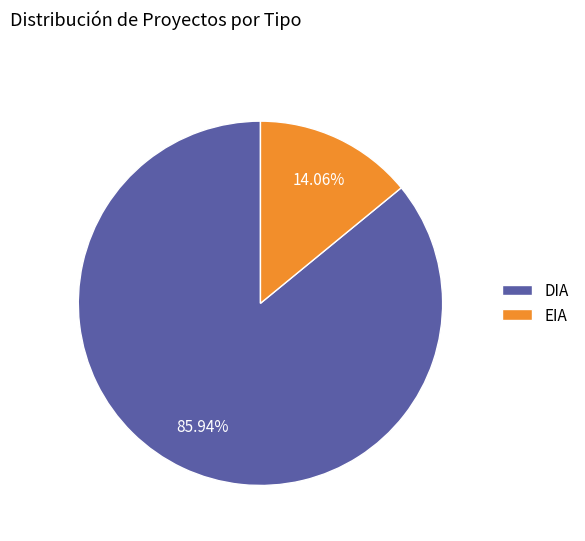

Approximately how many times larger is the value at EIA compared to DIA?

0.2